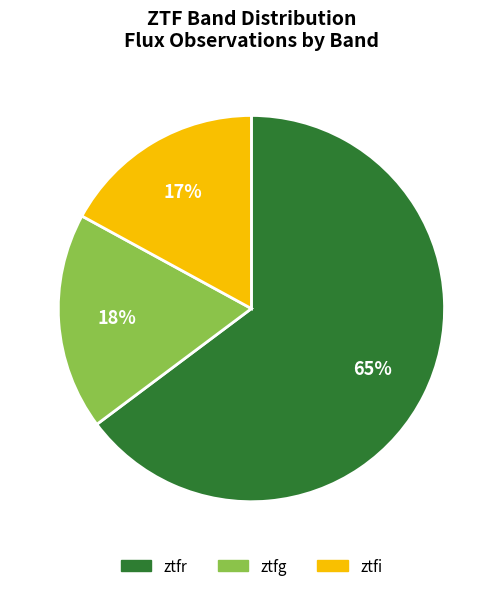

Does any single category account for the majority?

Yes